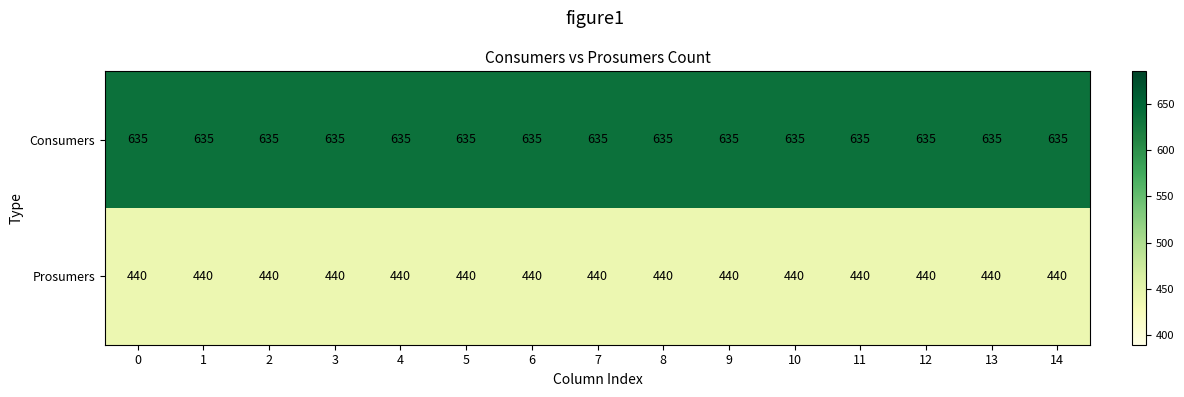

What is the maximum value for Prosumers?

440